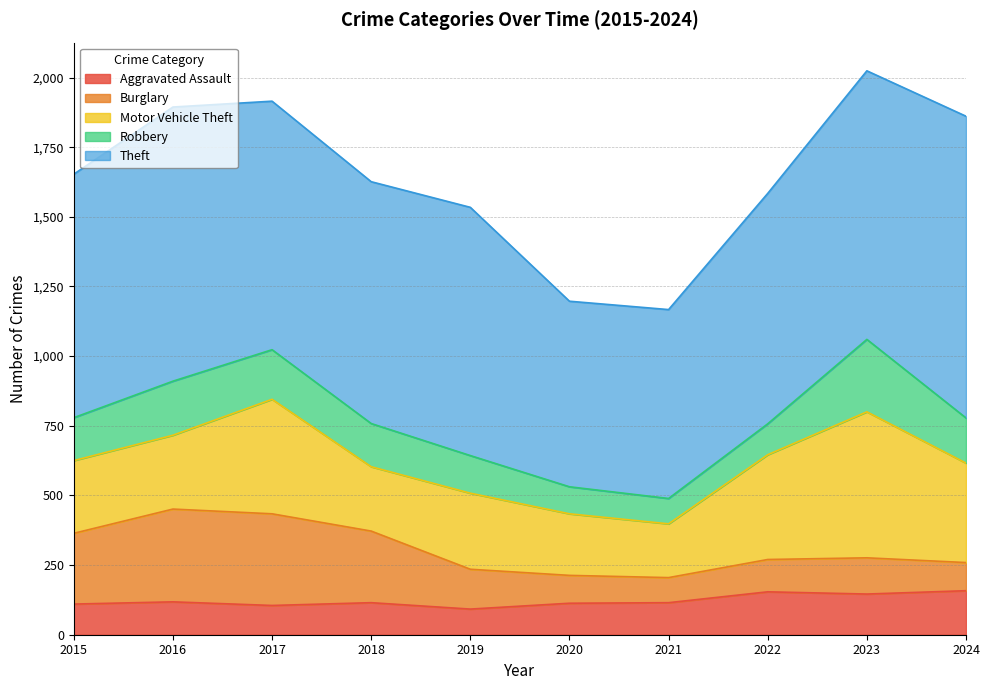

What is the difference between the Robbery values at 2020 and 2022?

14